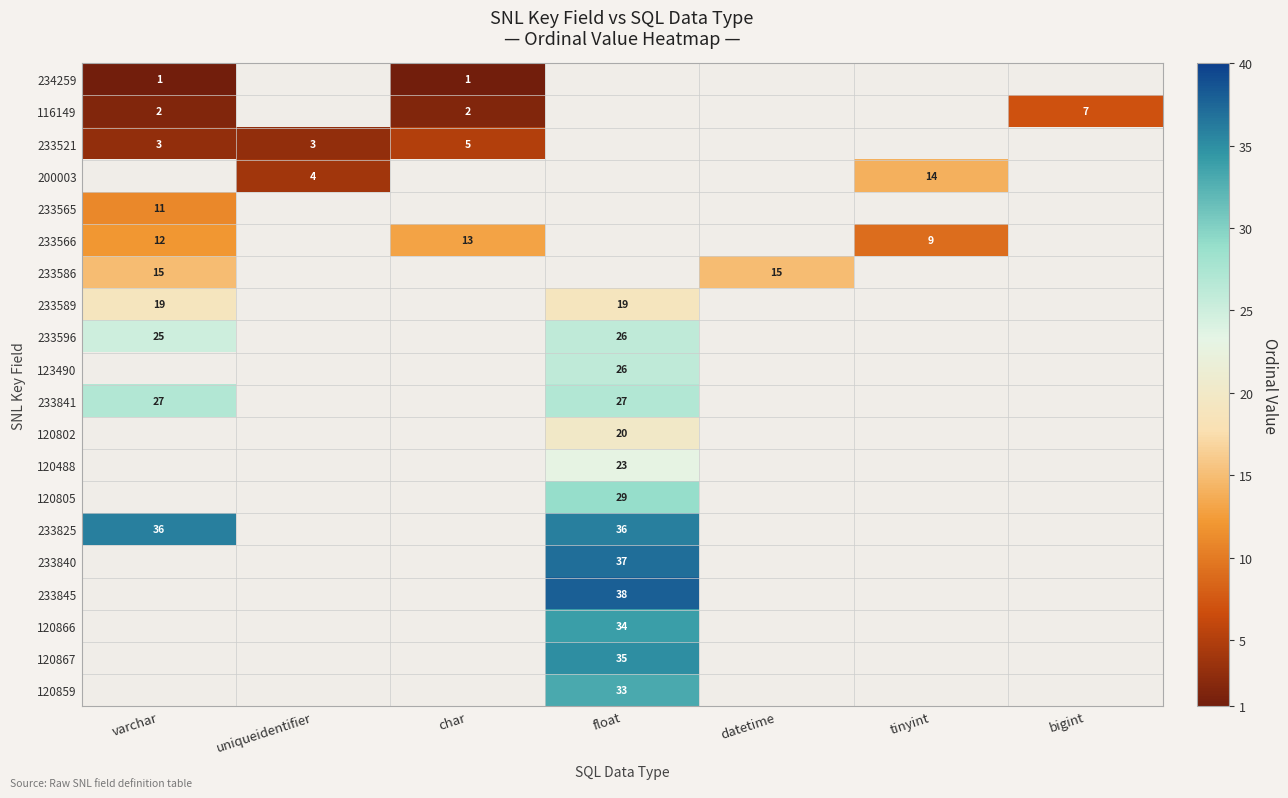

True or false: 120867 has a value of 47 at float.

False